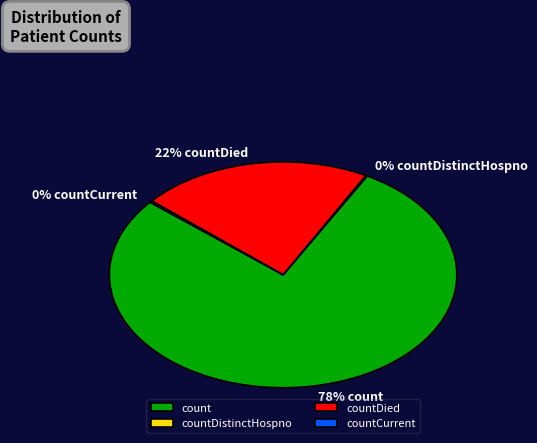

To the nearest percent, what is the average slice percentage?

25%